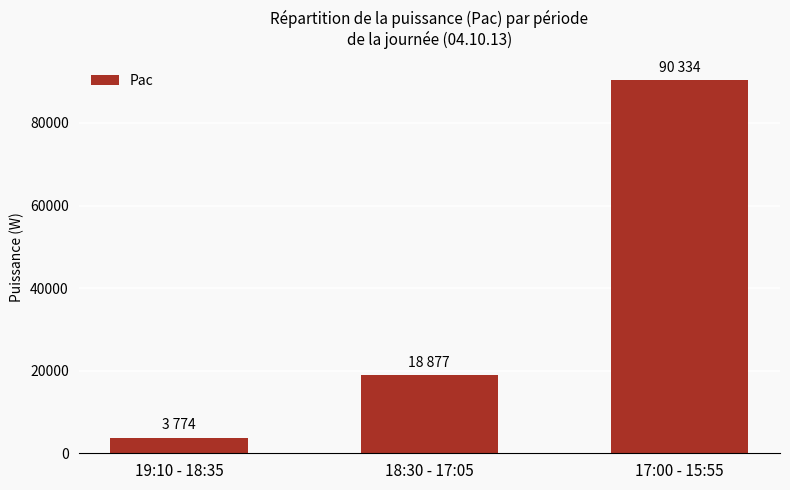

What is the label of the 1st bar from the right?

17:00 - 15:55